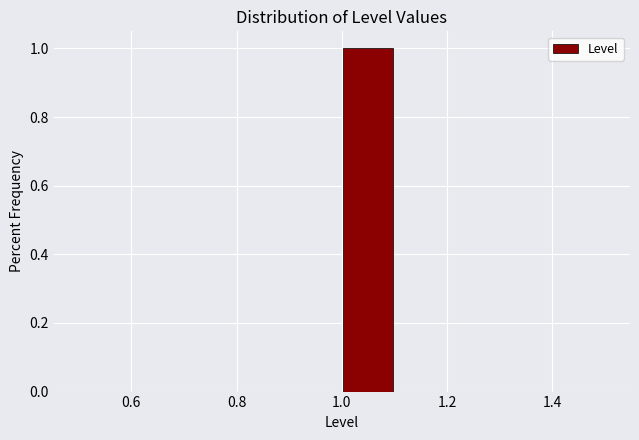

Over which range of the x-axis is the bar tallest?

1.0 to 1.1